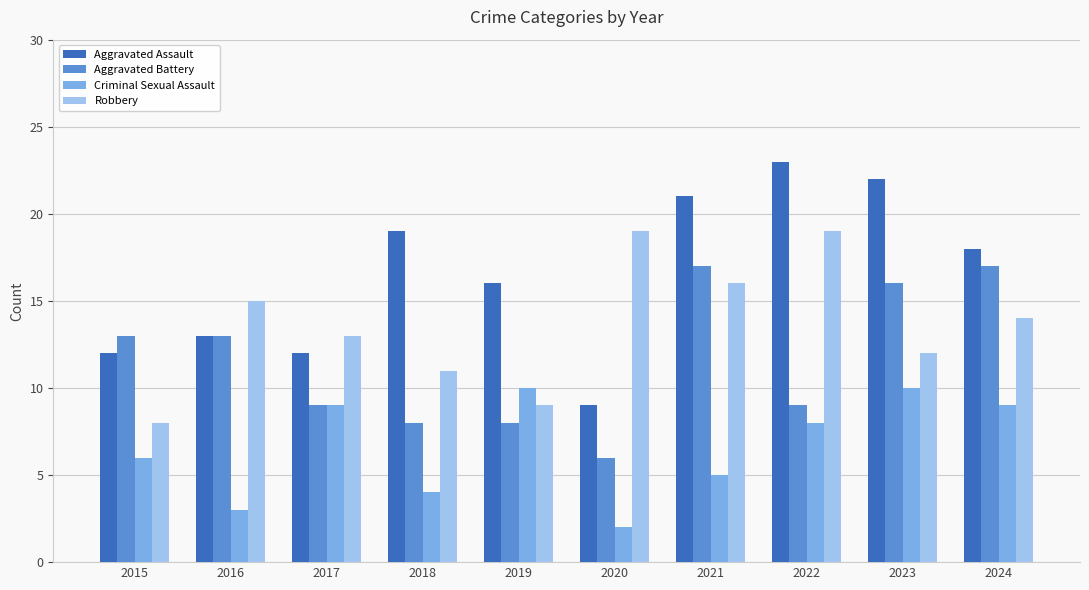

Which series changed the most between 2016 and 2020?

Aggravated Battery